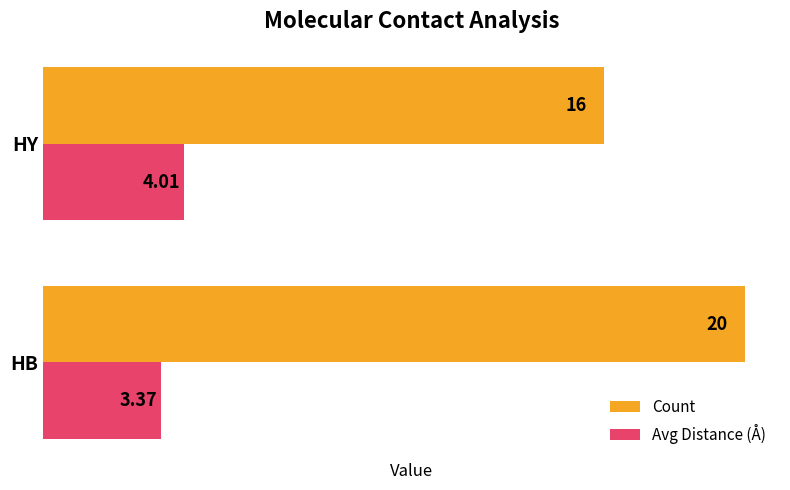

How many series are shown in this chart?

2